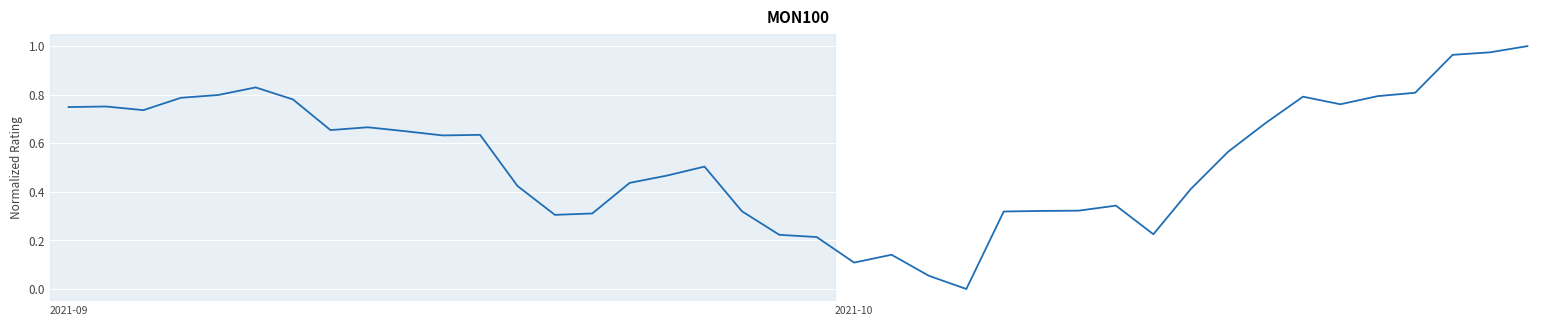

How many positive values are there?

39